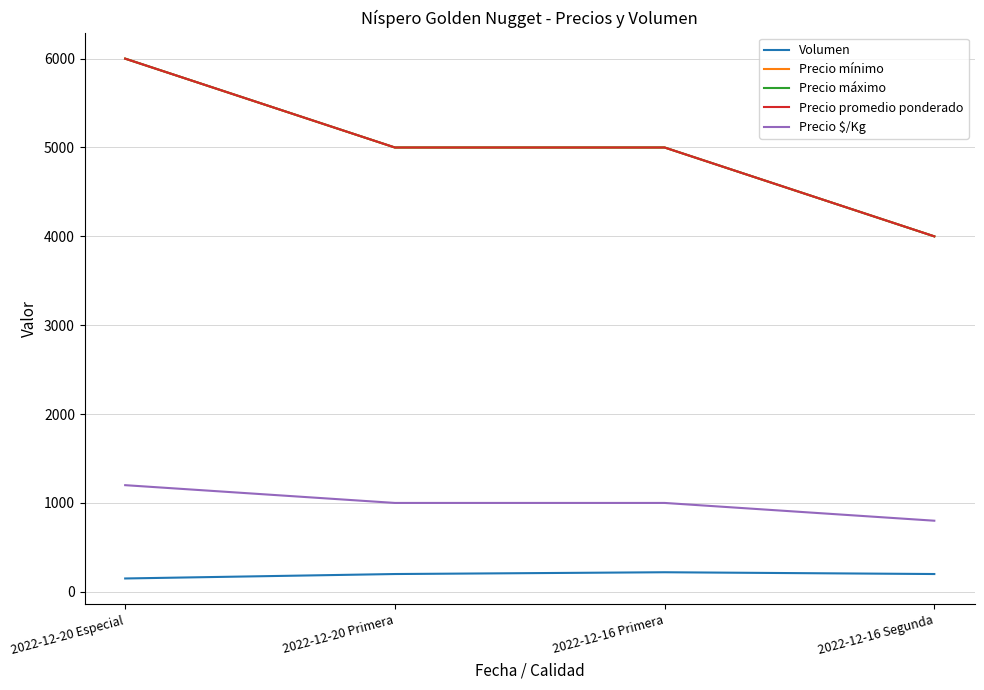

Is it true that Precio $/Kg equals 1200 at 2022-12-20 Especial?

True